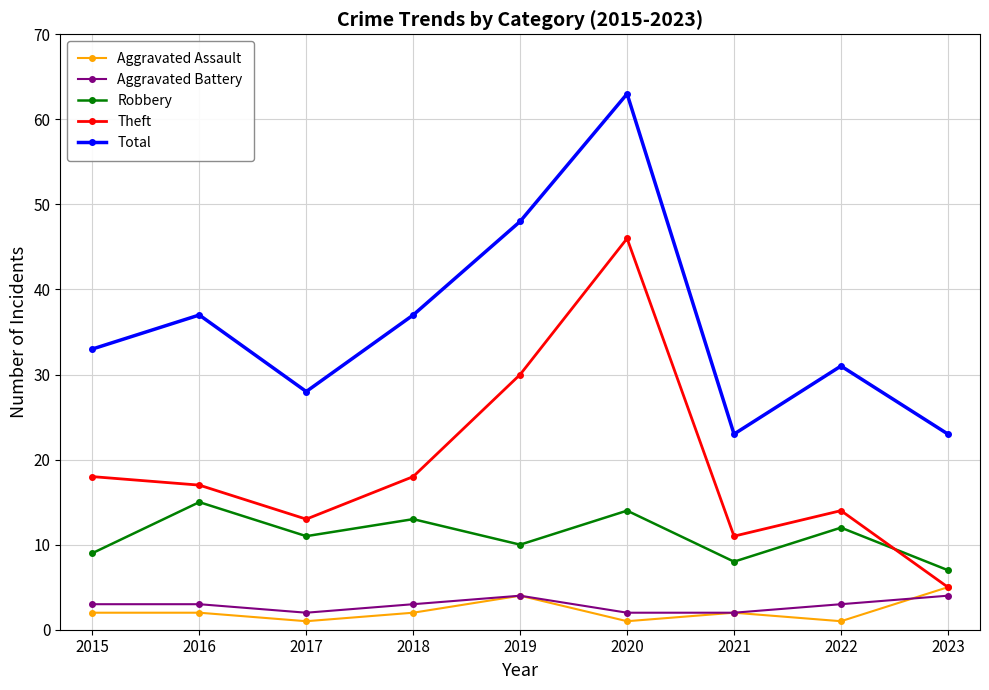

Where is the first local minimum for Robbery?

2017